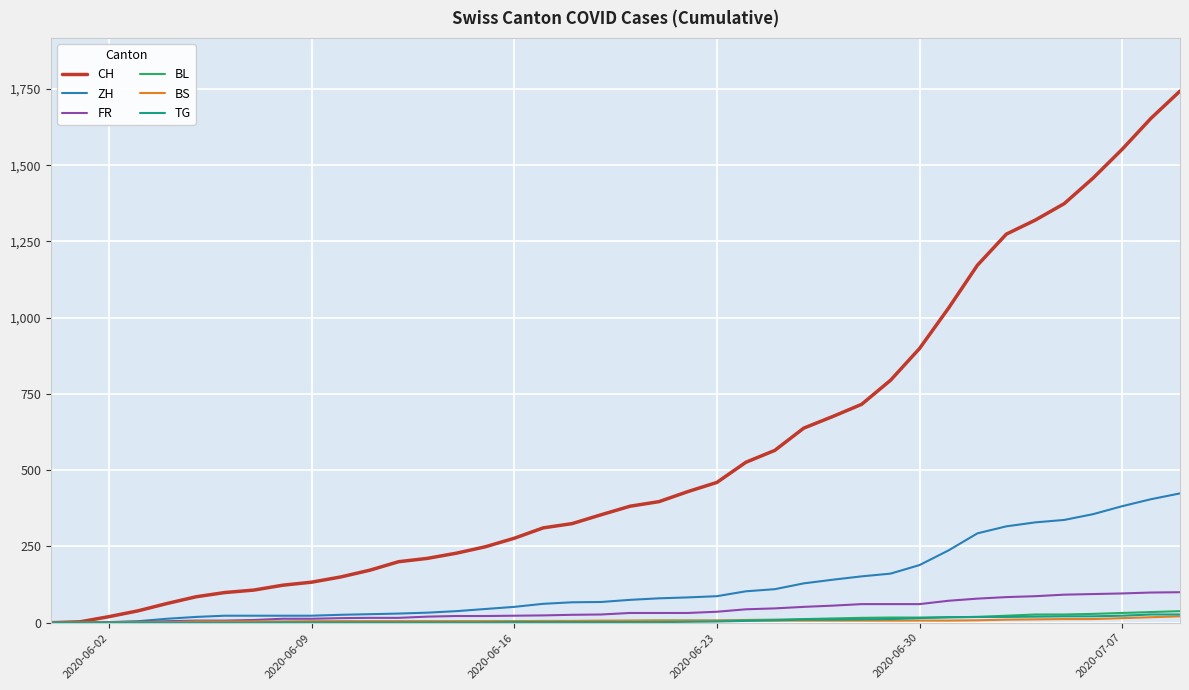

Which series has the widest spread of values?

CH